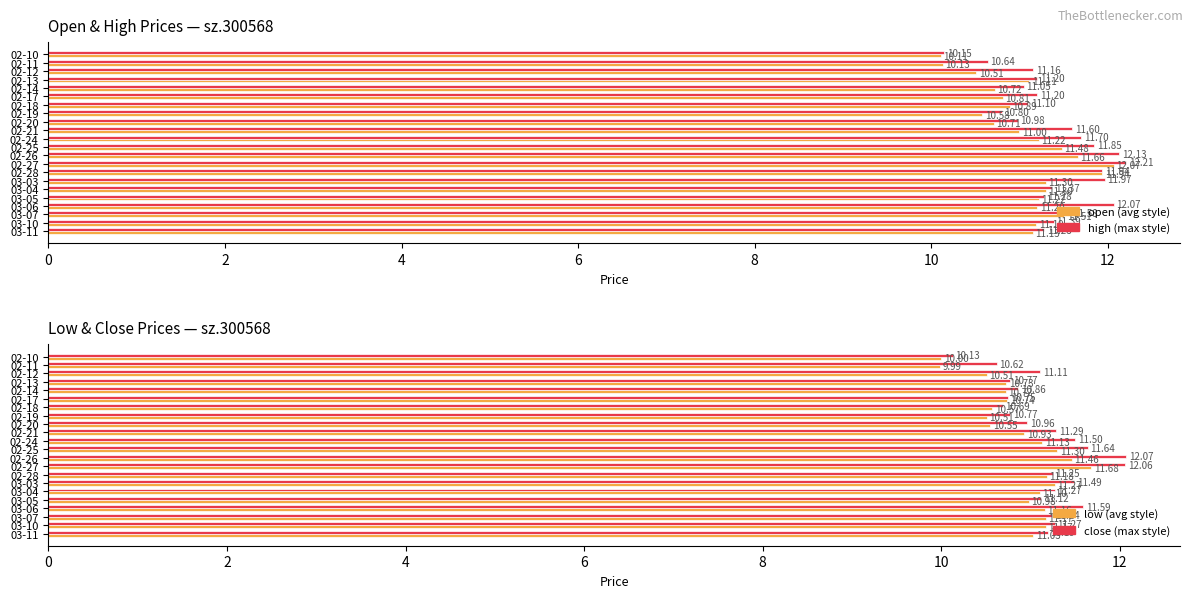

Which series has the largest total across all categories?

high